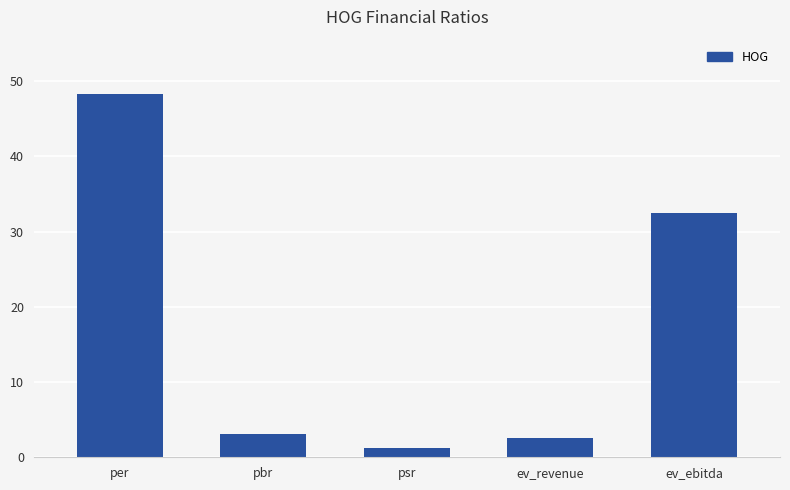

What value does the data have at ev_revenue?

2.6